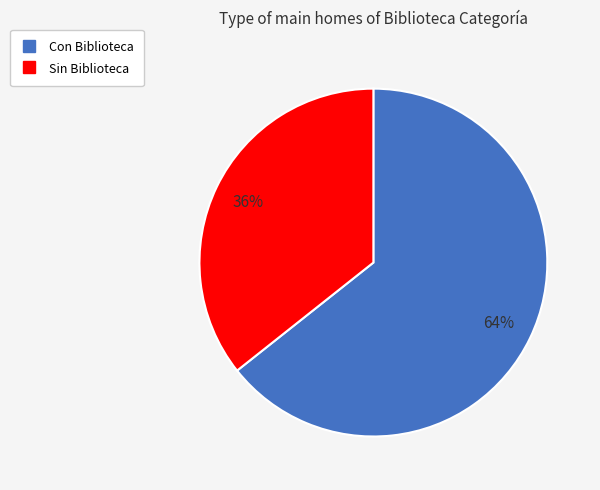

Do Con Biblioteca and Sin Biblioteca together represent more than half of the pie?

Yes